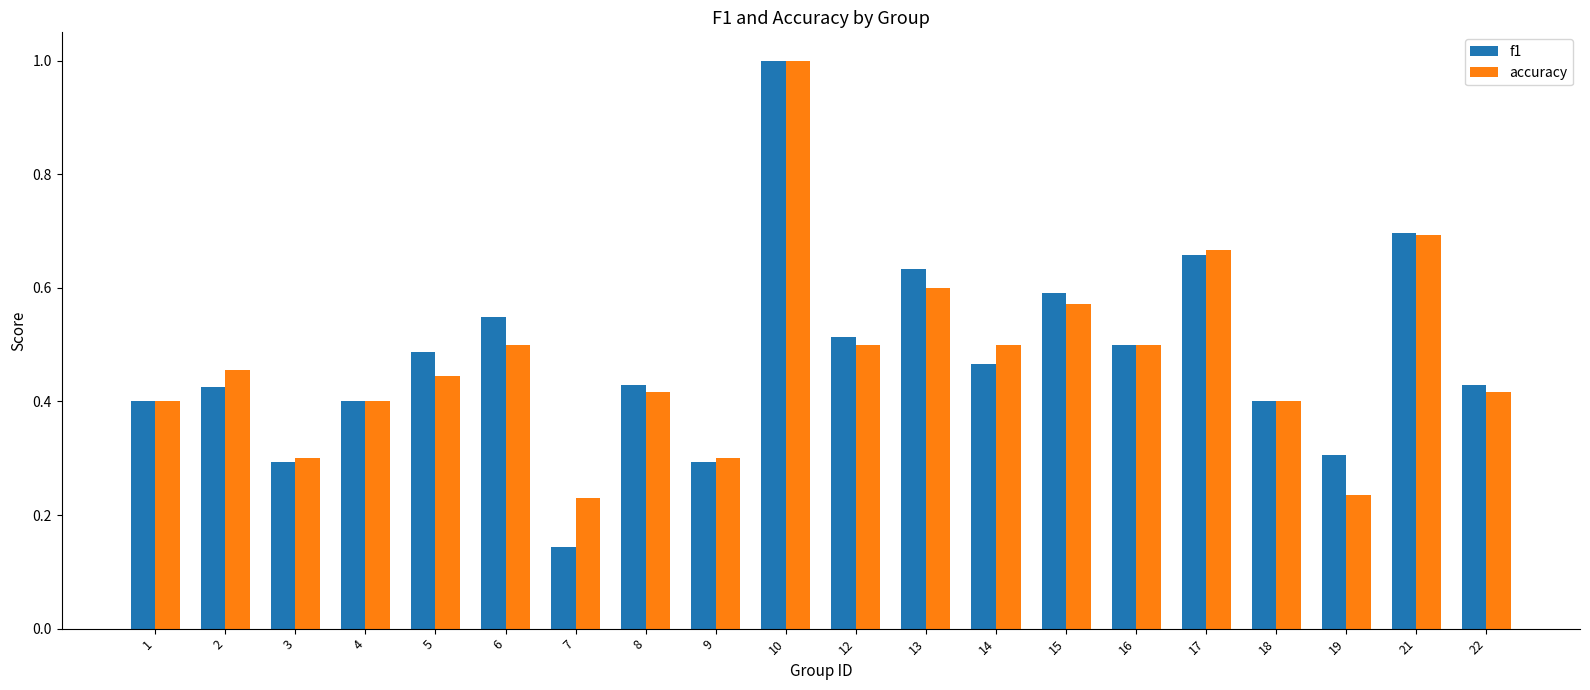

Which series has the largest range (max minus min)?

f1